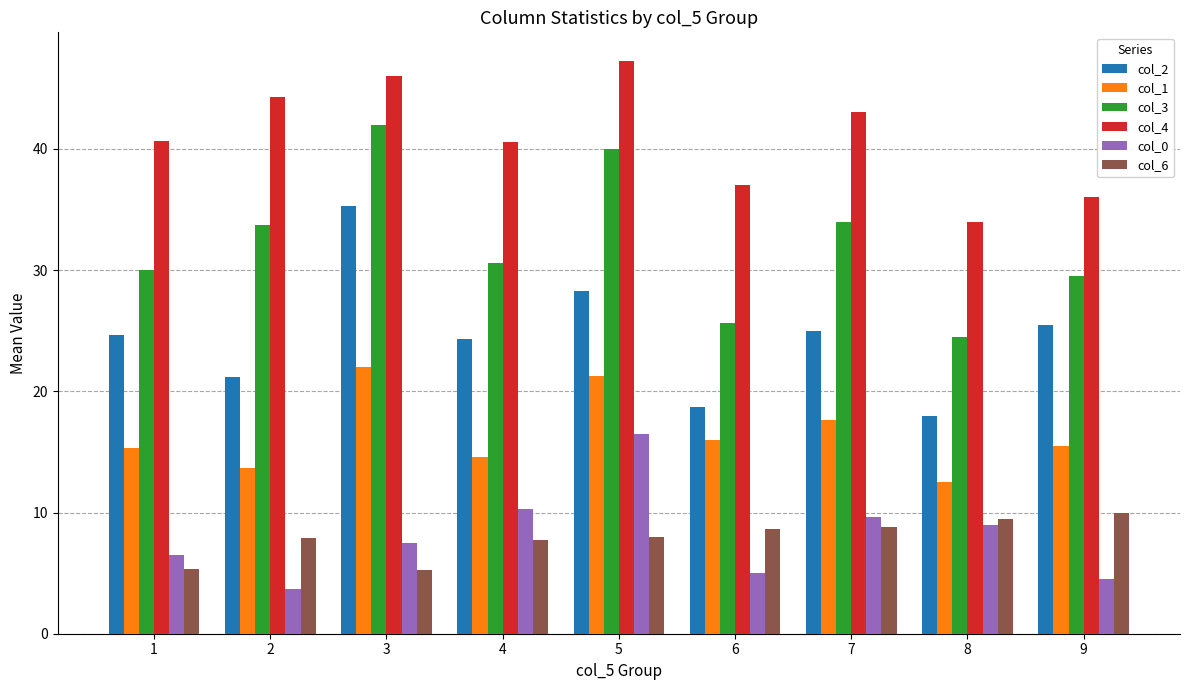

Are the bars horizontal?

No